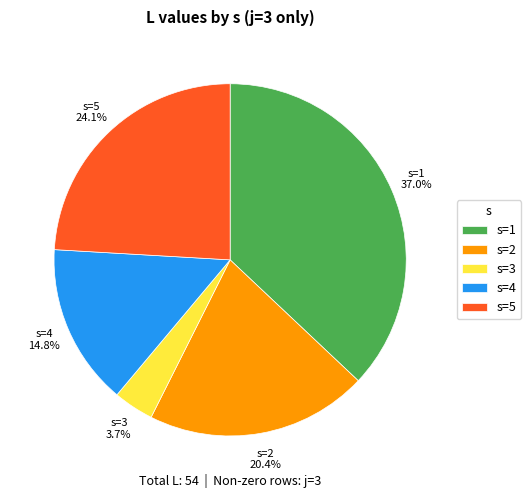

How many segments does this pie chart have?

5